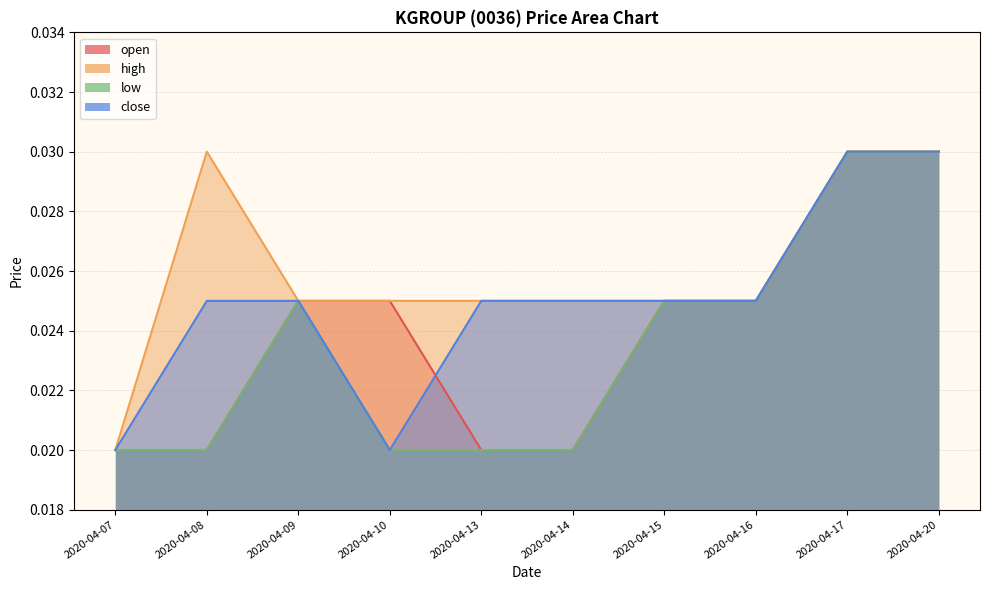

What is the total value across all series at 2020-04-13?

0.1